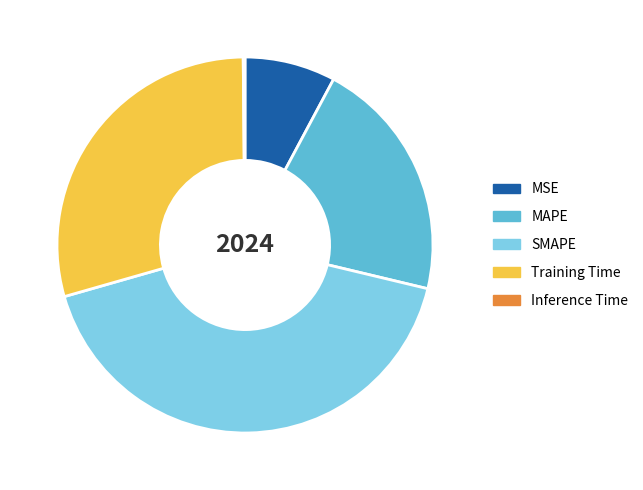

Does any single category account for the majority?

No